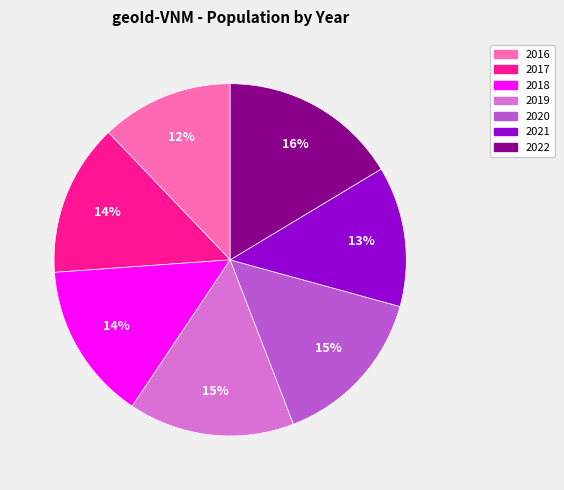

What is the largest slice in the pie chart?

2022